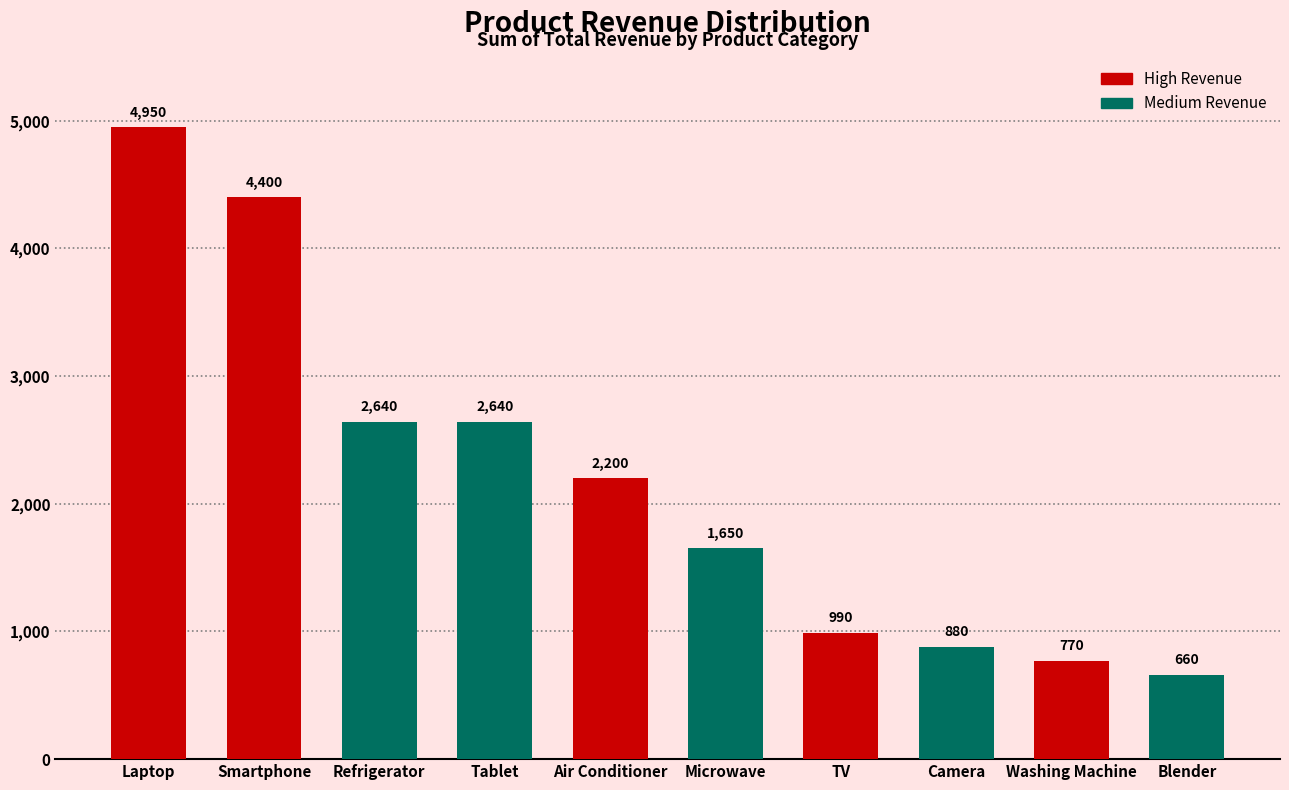

True or false: the data shows 2200 at Air Conditioner.

True